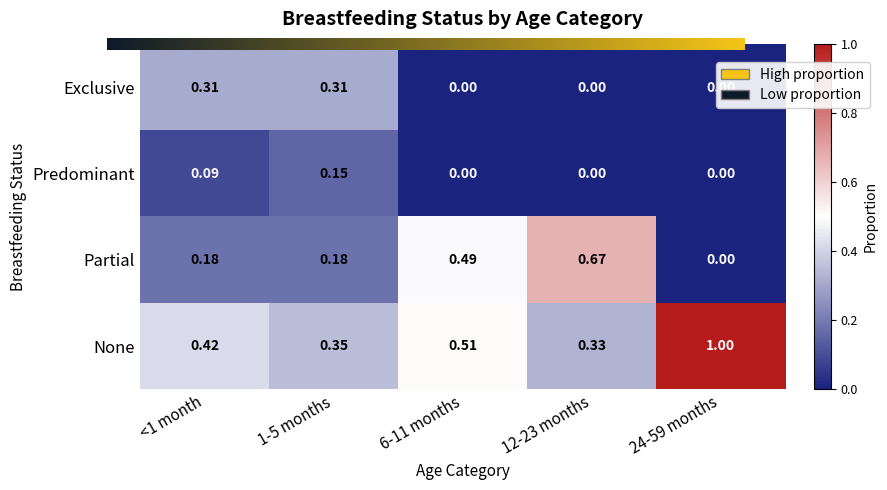

Rank the series by their average value, from highest to lowest.

None, Partial, Exclusive, Predominant